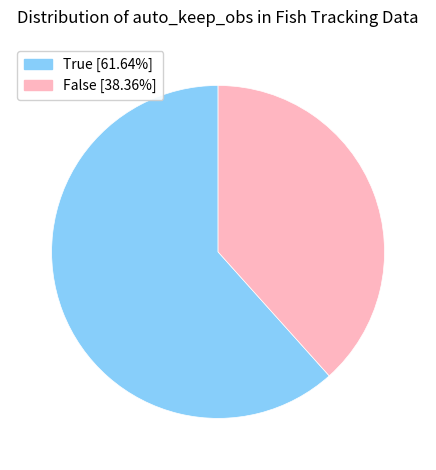

What is the ratio of the value at False to the value at True?

0.6